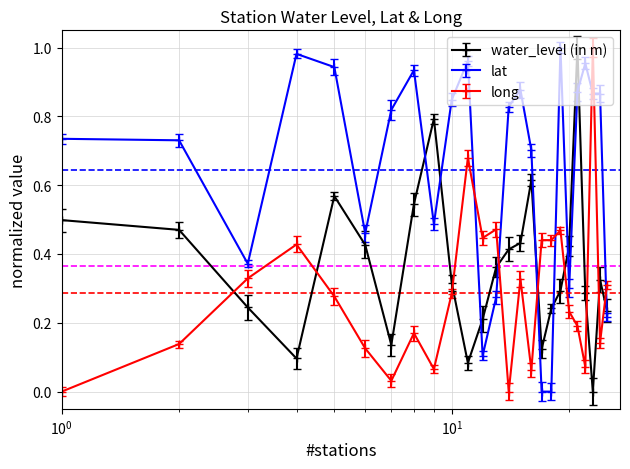

Which series has the largest total across all categories?

lat